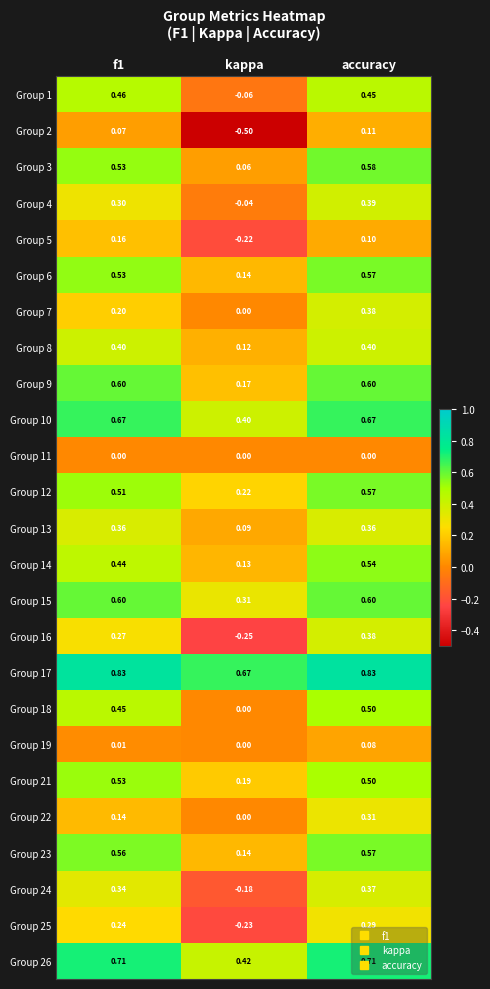

At which label does Group 17 reach its minimum?

kappa